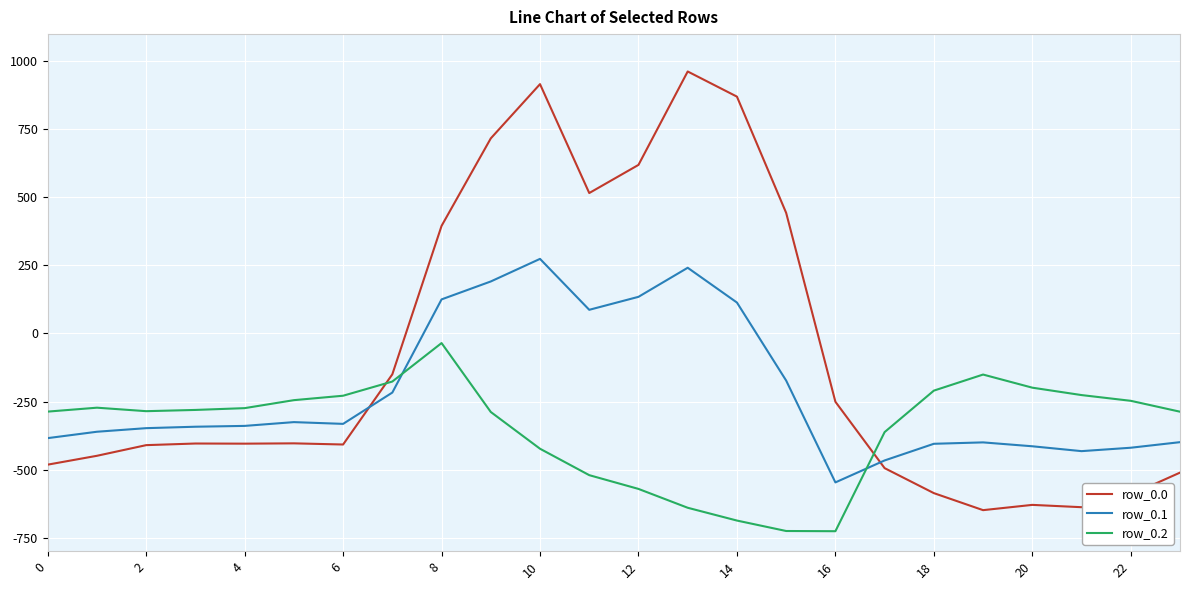

How many values in the row_0.1 series exceed -339?

11